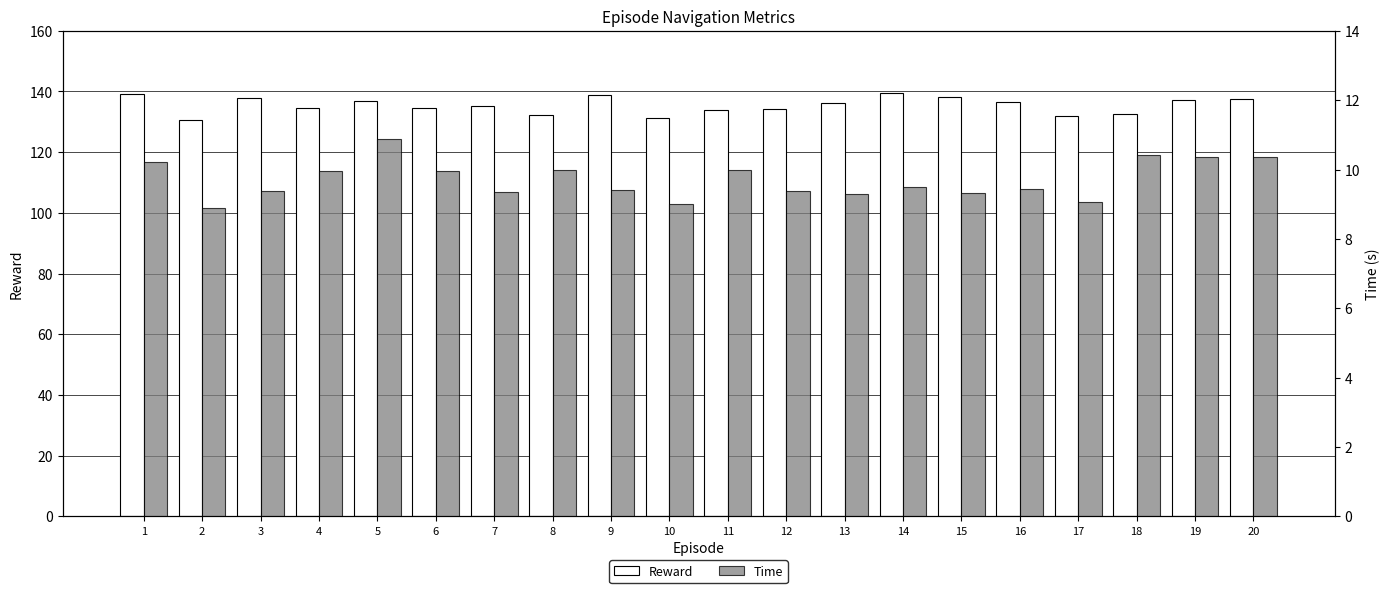

At which label does Time first exceed 9?

1